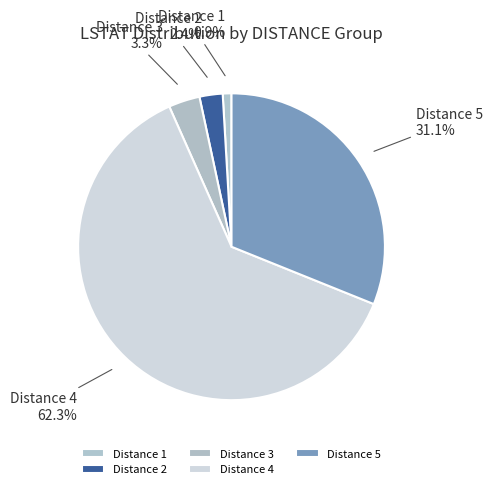

Which slice is the smallest?

Distance 1